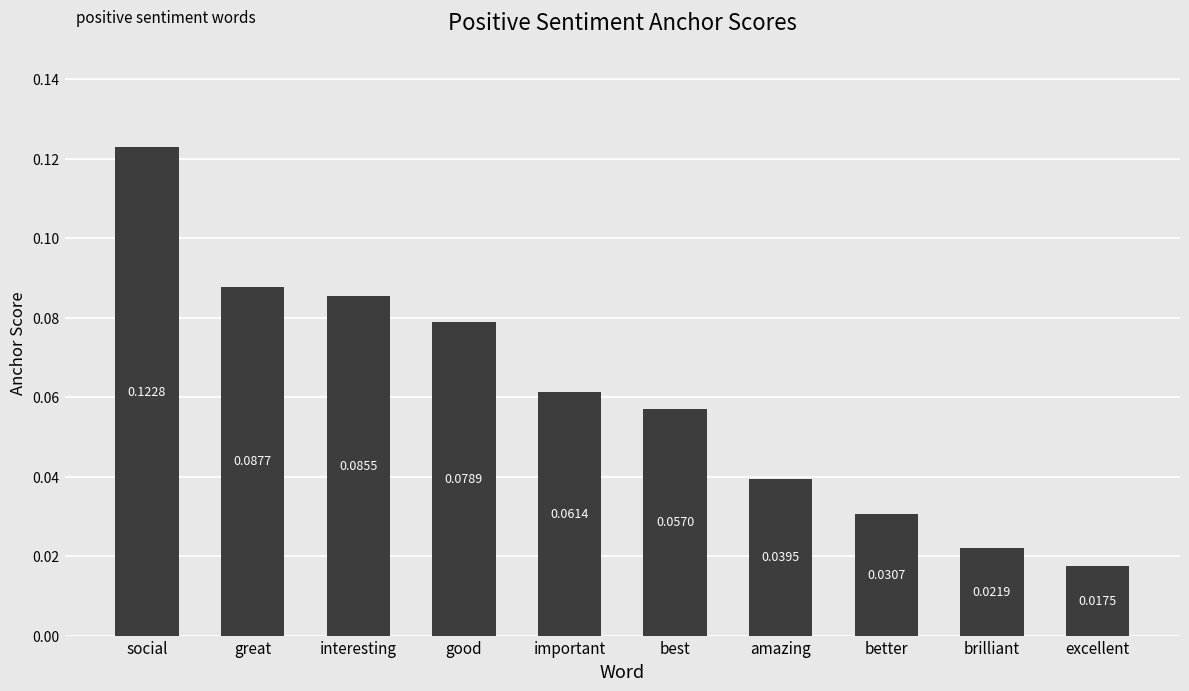

Rank the categories by value from highest to lowest.

social, great, interesting, good, important, best, amazing, better, brilliant, excellent